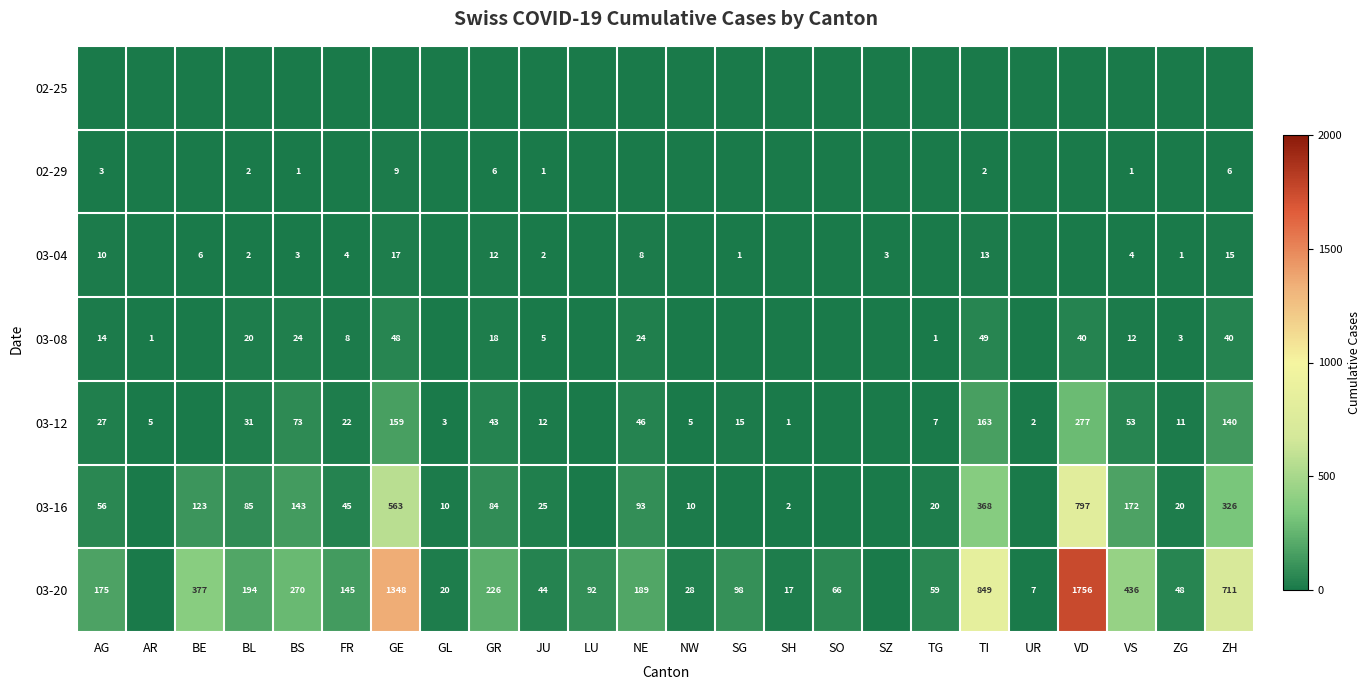

What is the difference between the 03-20 values at NW and BS?

242